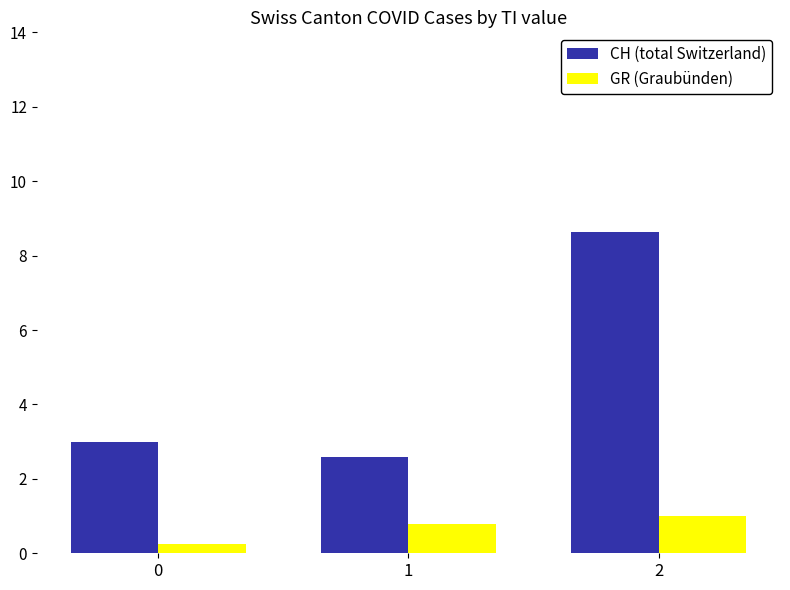

Which series has the widest spread of values?

CH (total Switzerland)